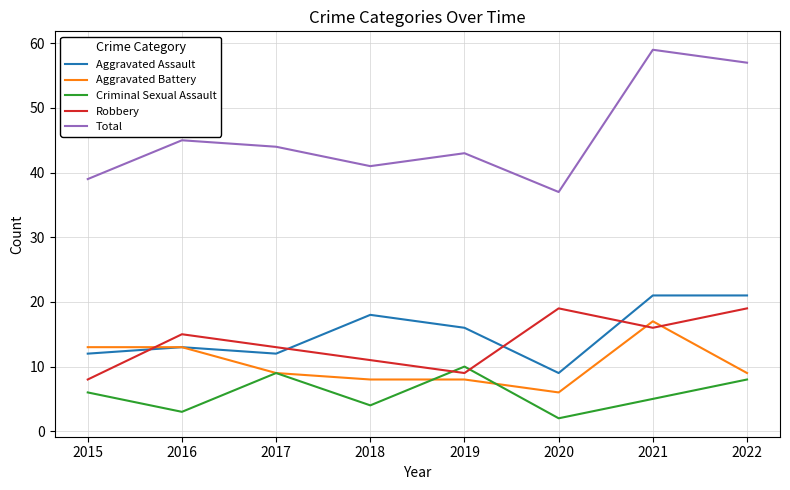

Reading right to left, transcribe all the data shown in this chart.

Aggravated Assault: 21	21	9	16	18	12	13	12
Aggravated Battery: 9	17	6	8	8	9	13	13
Criminal Sexual Assault: 8	5	2	10	4	9	3	6
Robbery: 19	16	19	9	11	13	15	8
Total: 57	59	37	43	41	44	45	39